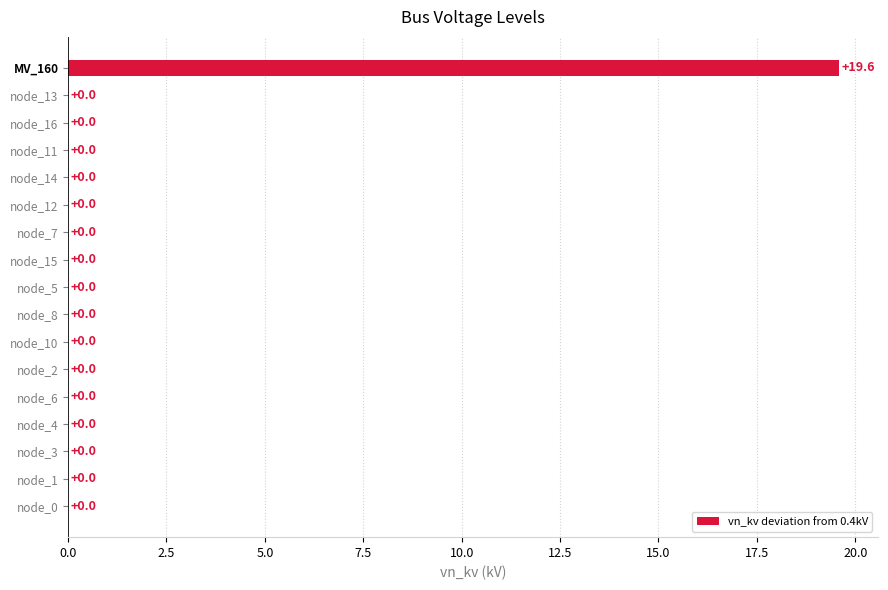

Reading bottom to top, what are all the values shown in this chart?

node_0=0.0	node_1=0.0	node_3=0.0	node_4=0.0	node_6=0.0	node_2=0.0	node_10=0.0	node_8=0.0	node_5=0.0	node_15=0.0	node_7=0.0	node_12=0.0	node_14=0.0	node_11=0.0	node_16=0.0	node_13=0.0	MV_160=19.6